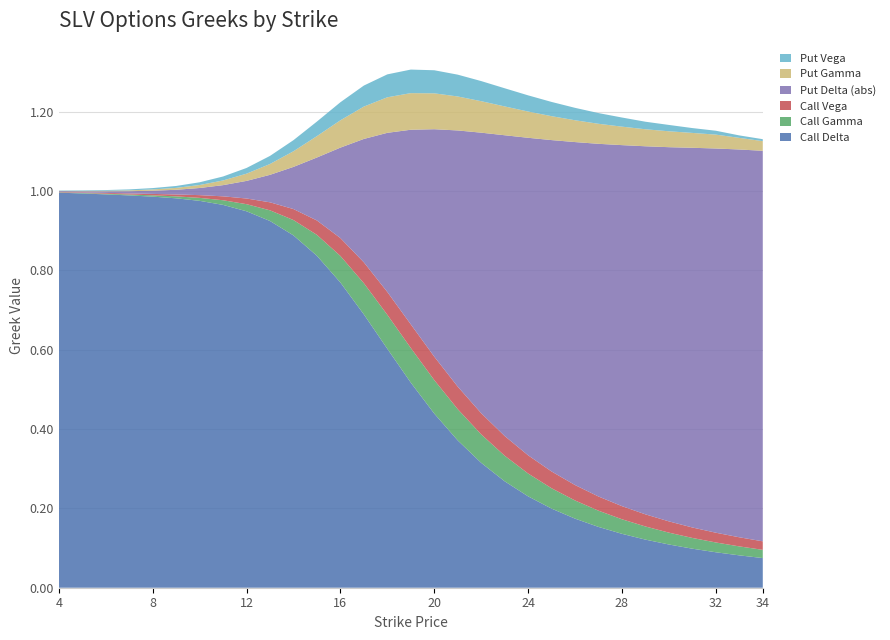

Reading left to right, transcribe all the data shown in this chart.

Call Delta: 4=1.0	5=1.0	6=1.0	7=1.0	8=1.0	9=1.0	10=1.0	11=1.0	12=0.9	13=0.9	14=0.9	15=0.8	16=0.8	17=0.7	18=0.6	19=0.5	20=0.4	21=0.4	22=0.3	23=0.3	24=0.2	25=0.2	26=0.2	27=0.2	28=0.1	29=0.1	30=0.1	31=0.1	32=0.1	33=0.1	34=0.1
Call Gamma: 4=0.0	5=0.0	6=0.0	7=0.0	8=0.0	9=0.0	10=0.0	11=0.0	12=0.0	13=0.0	14=0.0	15=0.1	16=0.1	17=0.1	18=0.1	19=0.1	20=0.1	21=0.1	22=0.1	23=0.1	24=0.1	25=0.1	26=0.0	27=0.0	28=0.0	29=0.0	30=0.0	31=0.0	32=0.0	33=0.0	34=0.0
Call Vega: 4=0.0	5=0.0	6=0.0	7=0.0	8=0.0	9=0.0	10=0.0	11=0.0	12=0.0	13=0.0	14=0.0	15=0.0	16=0.0	17=0.1	18=0.1	19=0.1	20=0.1	21=0.1	22=0.1	23=0.0	24=0.0	25=0.0	26=0.0	27=0.0	28=0.0	29=0.0	30=0.0	31=0.0	32=0.0	33=0.0	34=0.0
Put Delta (abs): 4=0.0	5=0.0	6=0.0	7=0.0	8=0.0	9=0.0	10=0.0	11=0.0	12=0.0	13=0.1	14=0.1	15=0.2	16=0.2	17=0.3	18=0.4	19=0.5	20=0.6	21=0.6	22=0.7	23=0.8	24=0.8	25=0.8	26=0.9	27=0.9	28=0.9	29=0.9	30=0.9	31=1.0	32=1.0	33=1.0	34=1.0
Put Gamma: 4=0.0	5=0.0	6=0.0	7=0.0	8=0.0	9=0.0	10=0.0	11=0.0	12=0.0	13=0.0	14=0.0	15=0.1	16=0.1	17=0.1	18=0.1	19=0.1	20=0.1	21=0.1	22=0.1	23=0.1	24=0.1	25=0.1	26=0.1	27=0.1	28=0.0	29=0.0	30=0.0	31=0.0	32=0.0	33=0.0	34=0.0
Put Vega: 4=0.0	5=0.0	6=0.0	7=0.0	8=0.0	9=0.0	10=0.0	11=0.0	12=0.0	13=0.0	14=0.0	15=0.0	16=0.0	17=0.1	18=0.1	19=0.1	20=0.1	21=0.1	22=0.1	23=0.0	24=0.0	25=0.0	26=0.0	27=0.0	28=0.0	29=0.0	30=0.0	31=0.0	32=0.0	33=0.0	34=0.0